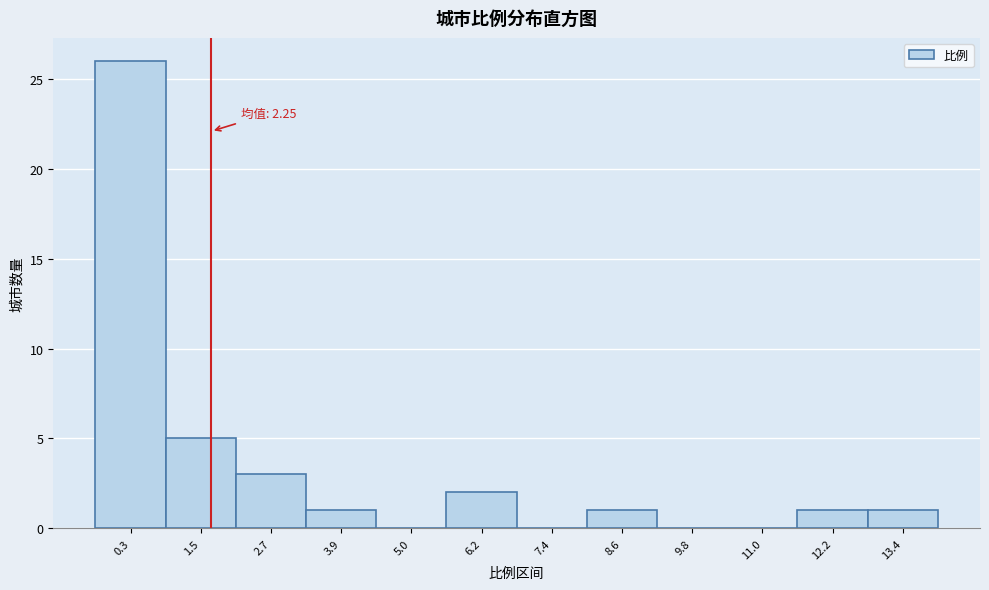

Reading right to left, list all the values displayed in this chart.

13.4=1	12.2=1	11.0=0	9.8=0	8.6=1	7.4=0	6.2=2	5.0=0	3.9=1	2.7=3	1.5=5	0.3=26